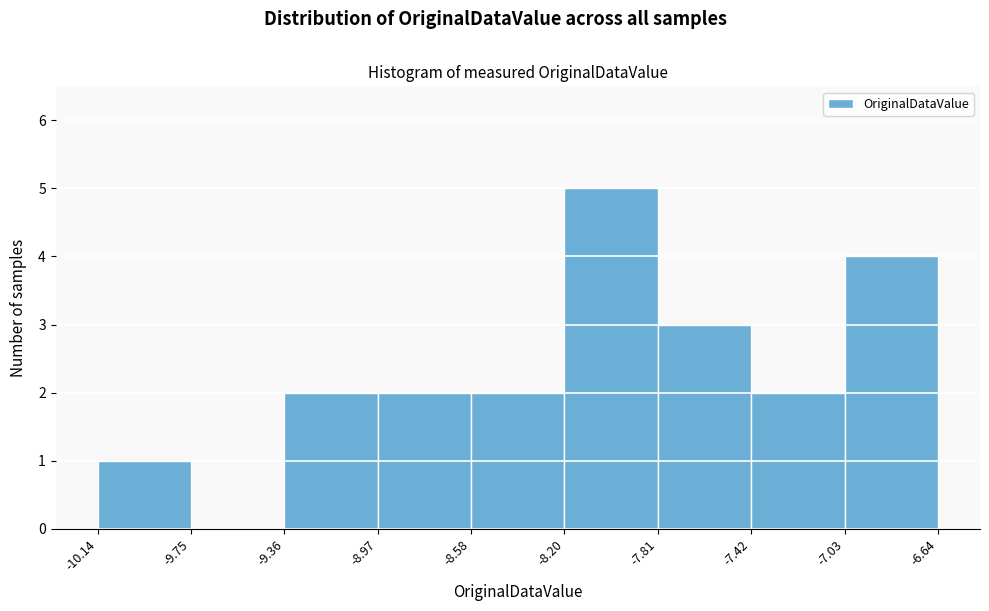

Reading left to right, transcribe this chart: for each bar, give the range it covers on the x-axis and its height. The values are not printed on the chart, so give them approximately, as read against the axis.

-10.14 to -9.75: 1
-9.75 to -9.36: 0
-9.36 to -8.97: 2
-8.97 to -8.58: 2
-8.58 to -8.20: 2
-8.20 to -7.81: 5
-7.81 to -7.42: 3
-7.42 to -7.03: 2
-7.03 to -6.64: 4